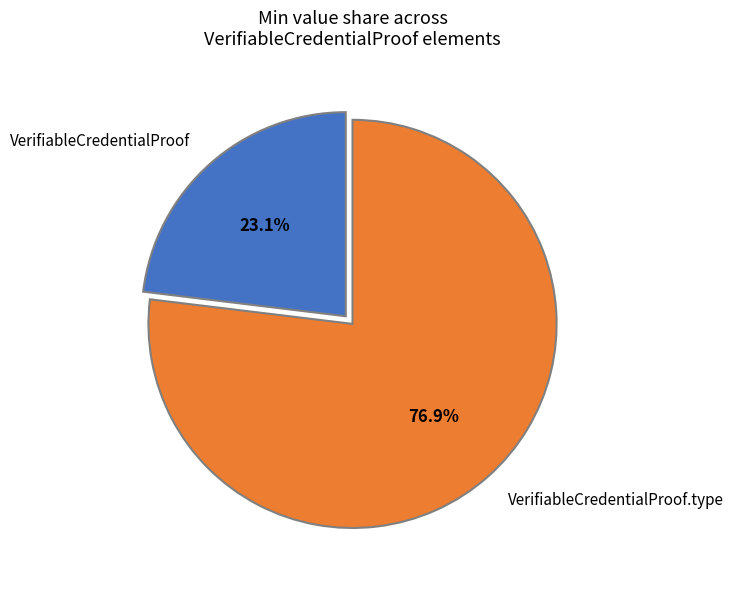

Does VerifiableCredentialProof.type account for over 50% of the chart?

Yes